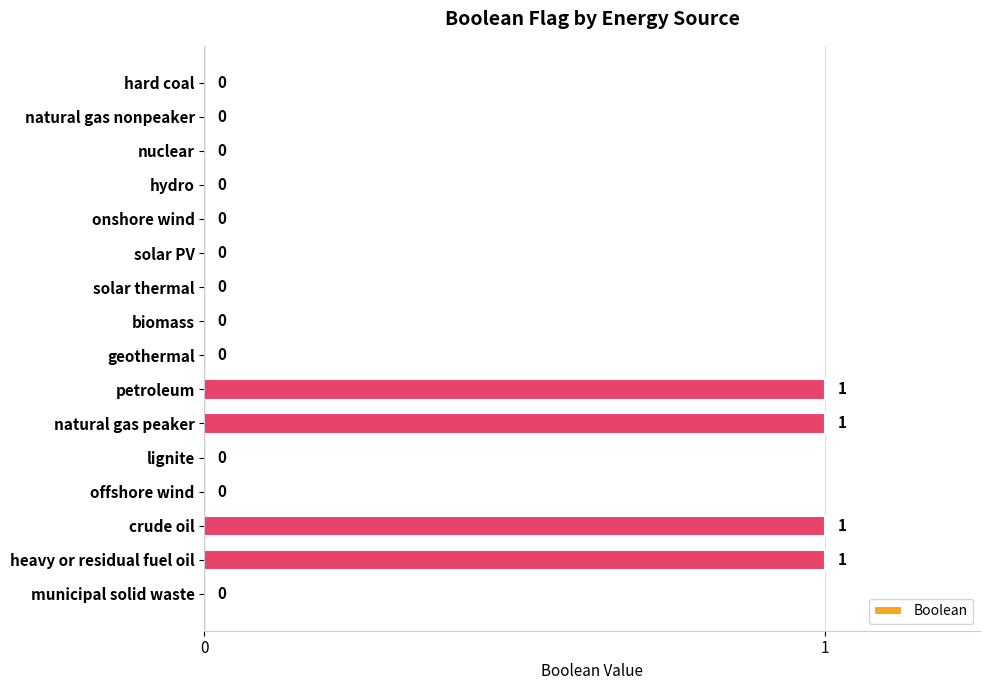

Count the values in the range 0 to 1.

16